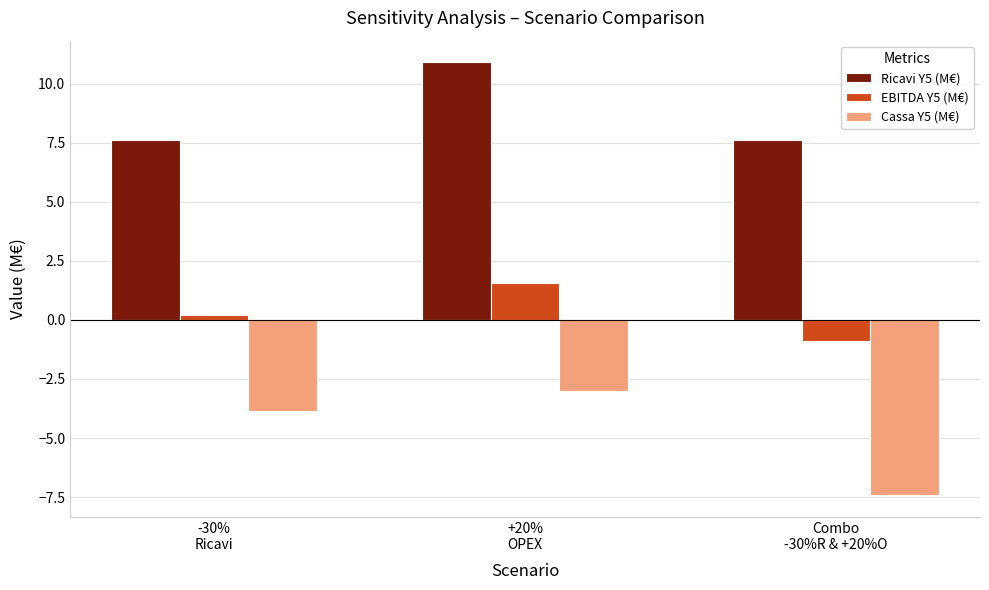

What is the minimum value shown in the chart?

-7.4